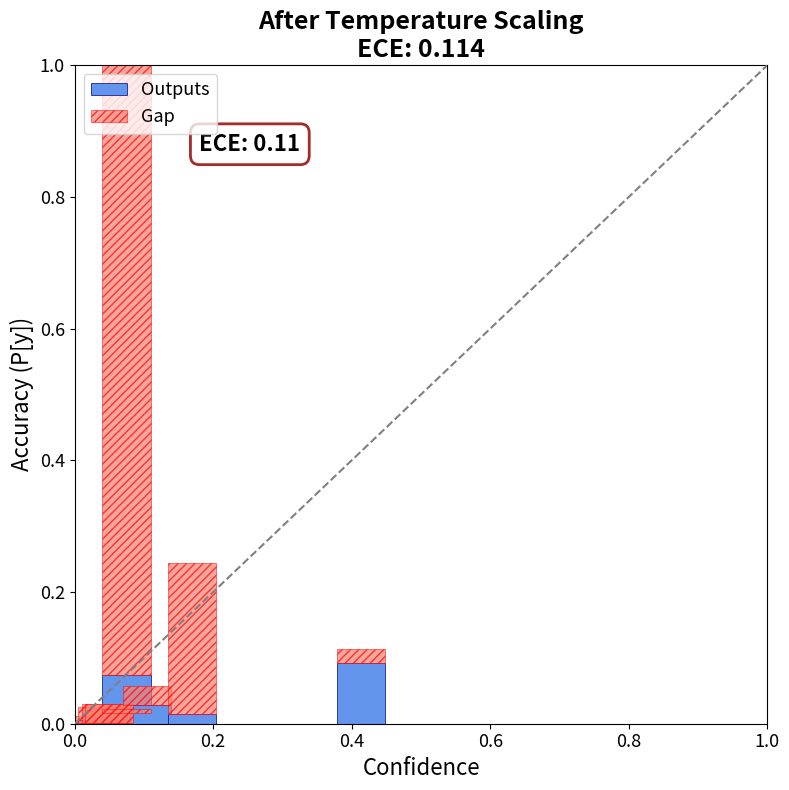

Where is Outputs nearest to the value 0?

0.2